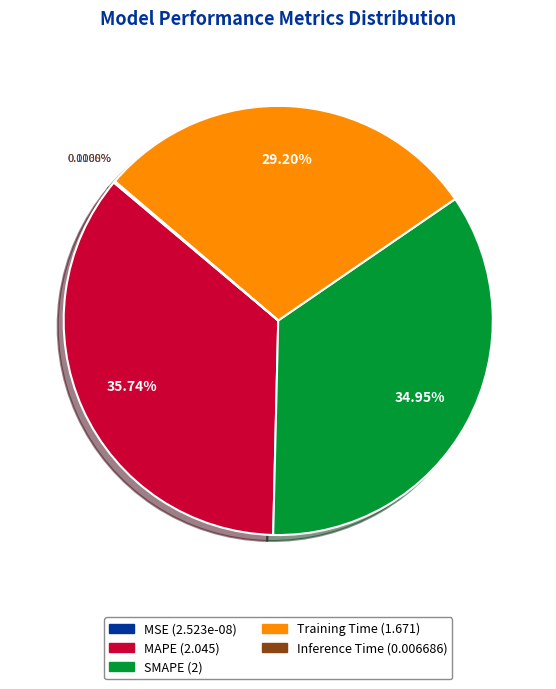

To the nearest percent, what is the average slice percentage?

20%